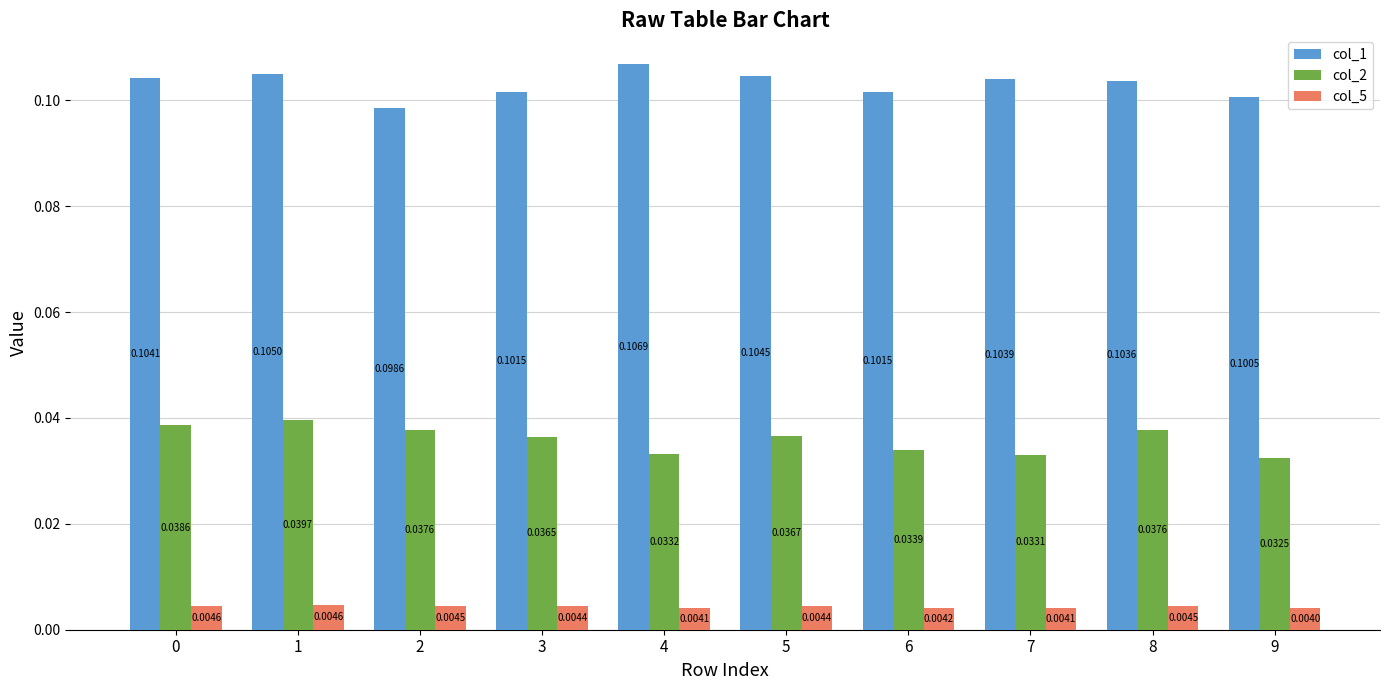

At 2, list the series in order from largest to smallest.

col_1, col_2, col_5